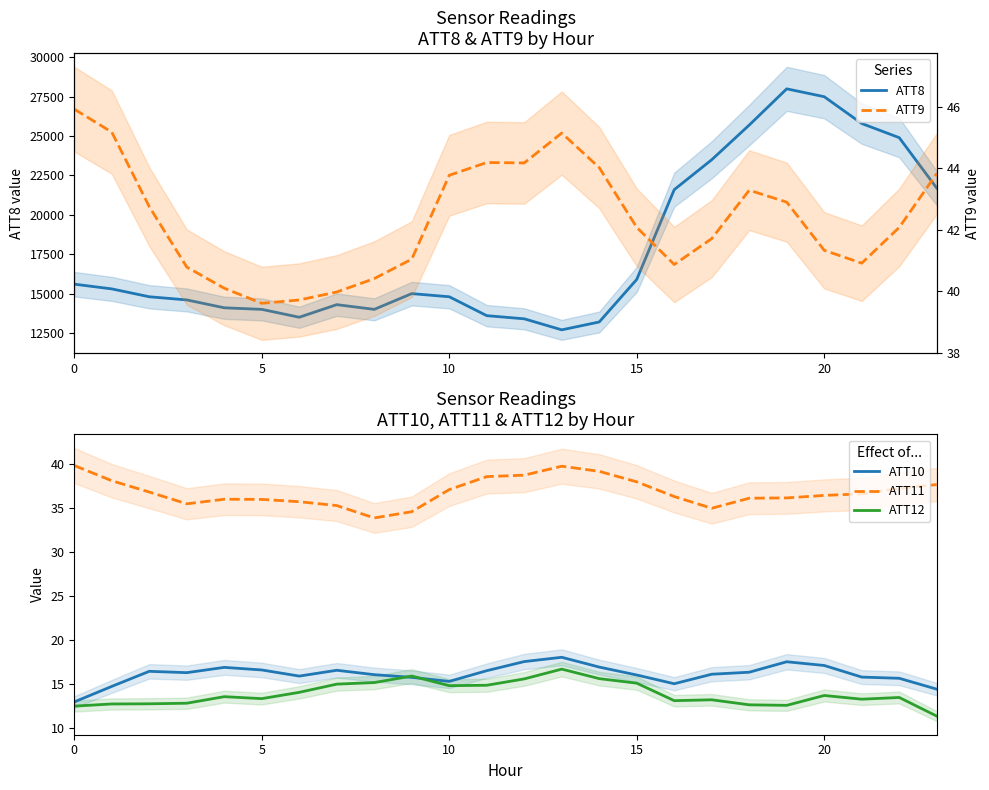

What is the label of the 12th point from the left?

11